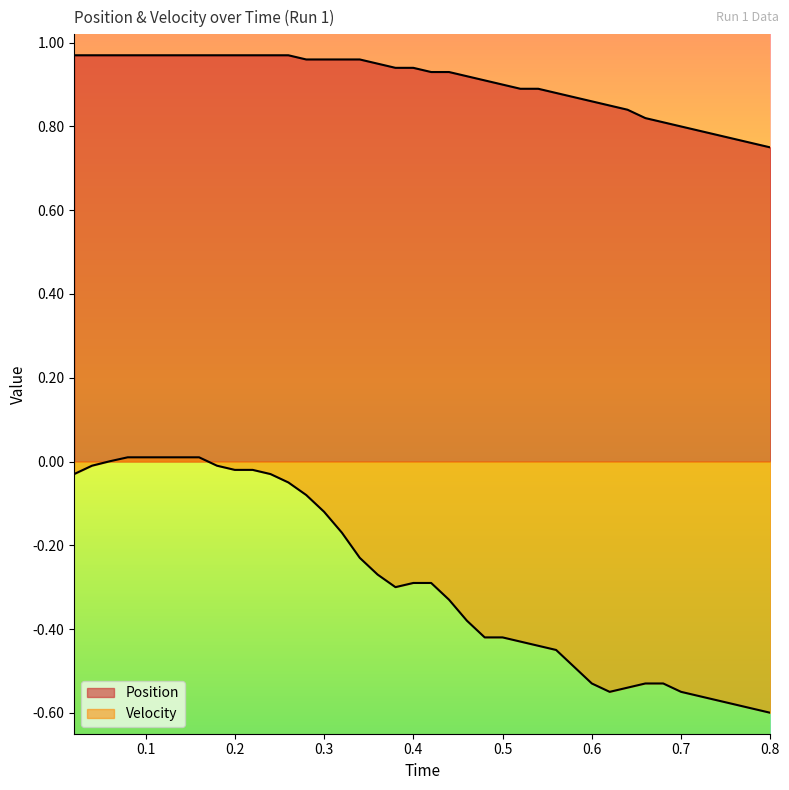

At how many categories does at least one series exceed 0?

40